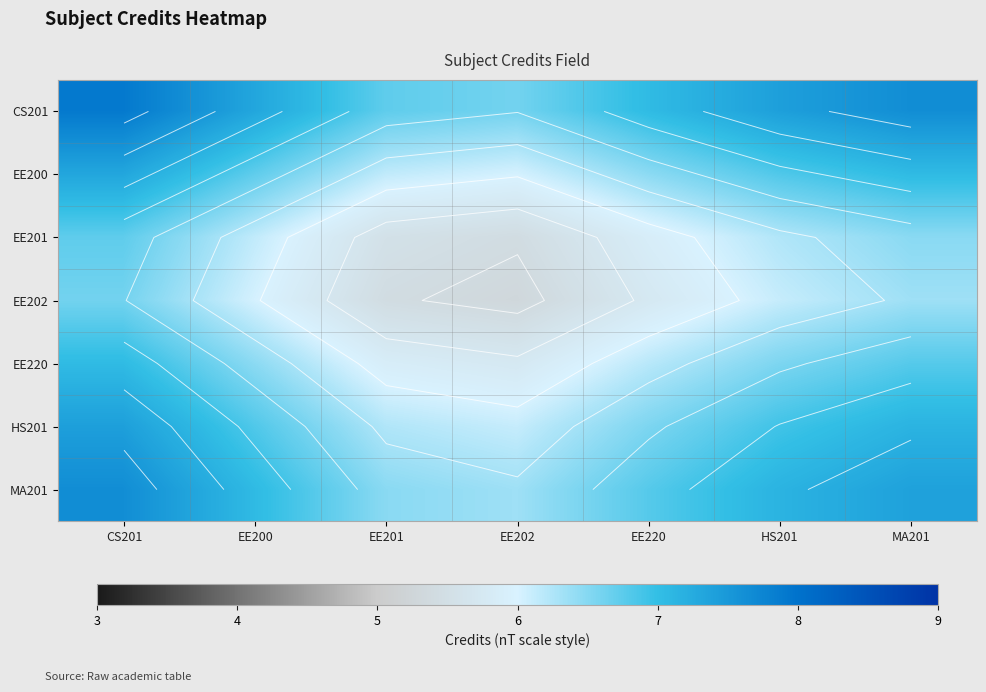

The value of EE201 at CS201 is 3.3. True or false?

False